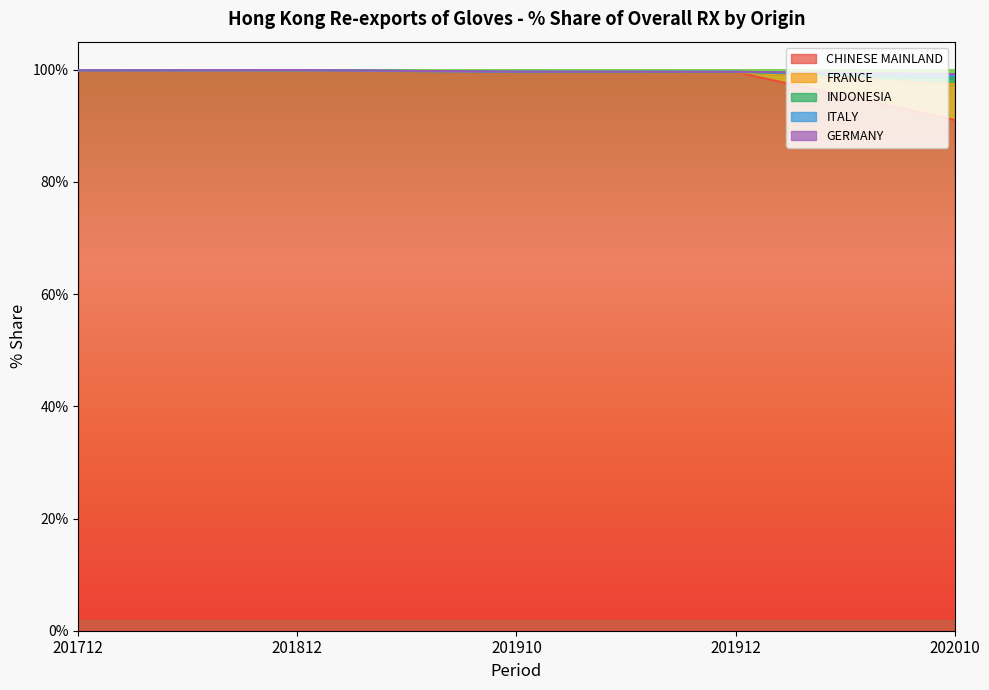

Which category has the lowest value in the CHINESE MAINLAND series?

202010